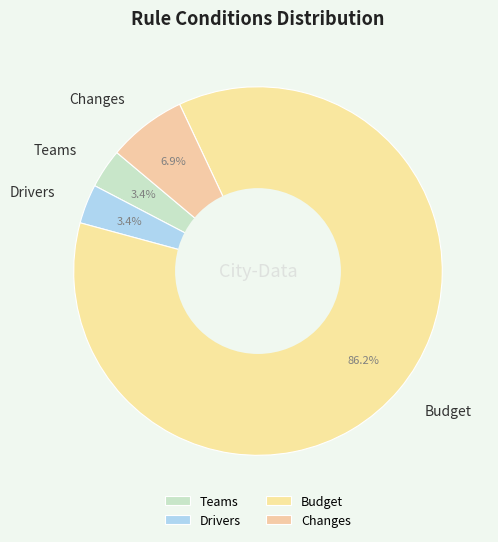

How many segments does this pie chart have?

4